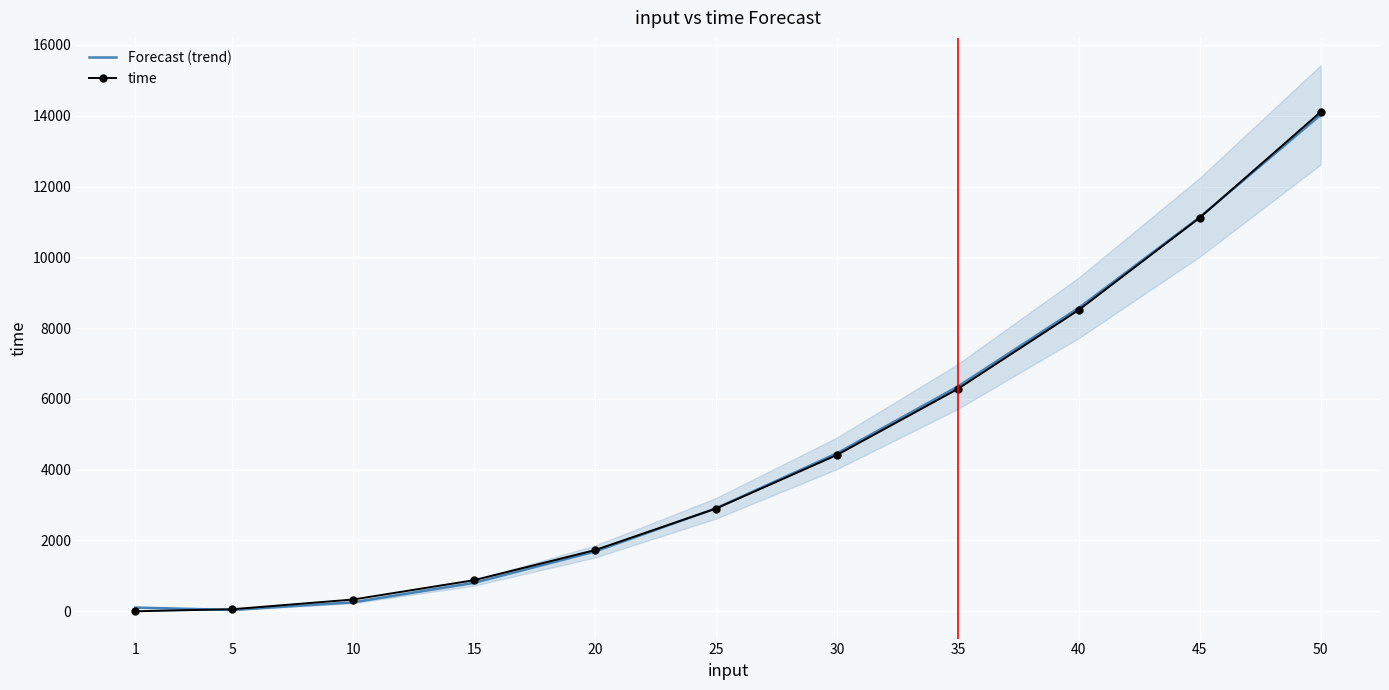

What is the difference between the maximum and minimum values in the time series?

14109.6